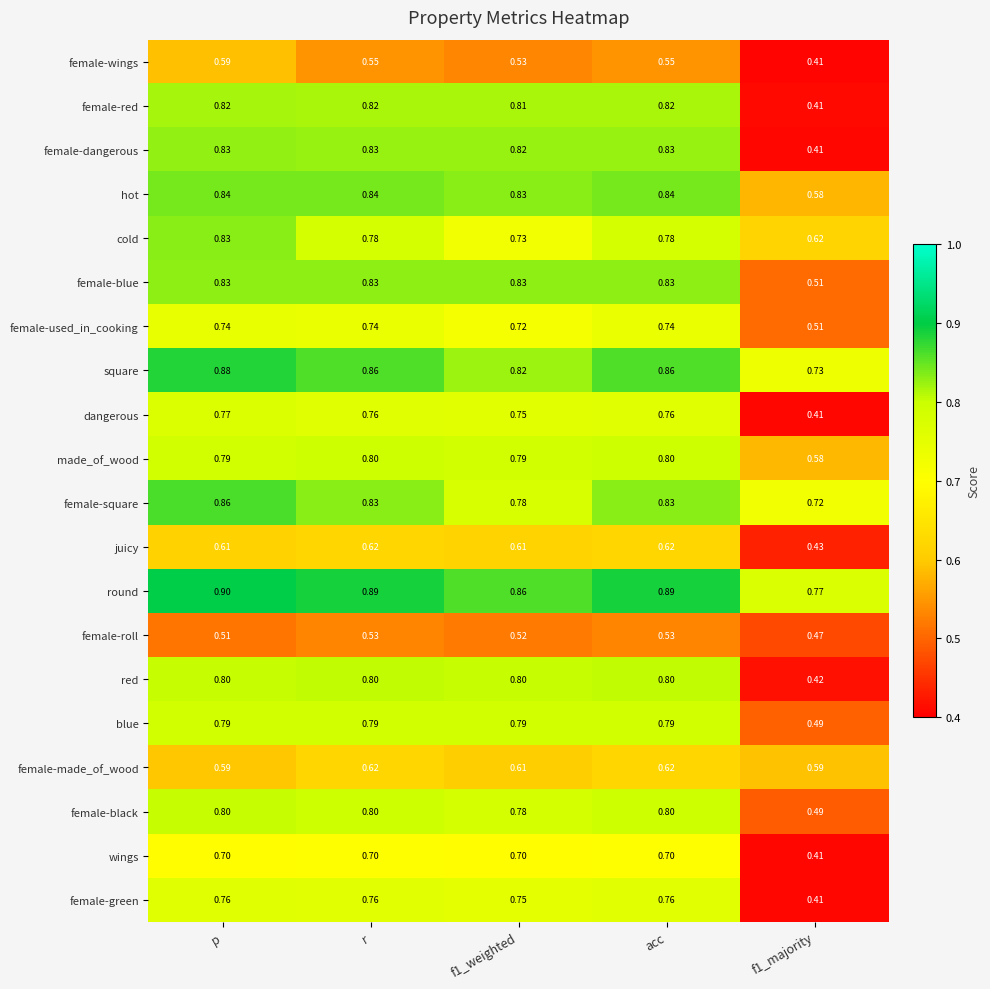

At which category is the sum across all series the highest?

p